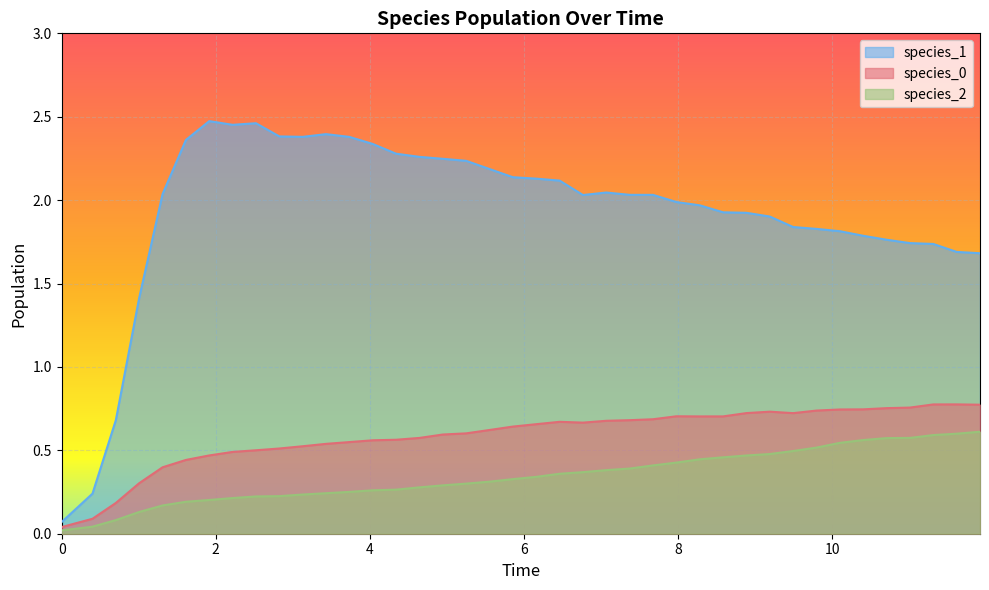

Which series has the largest total across all categories?

species_1